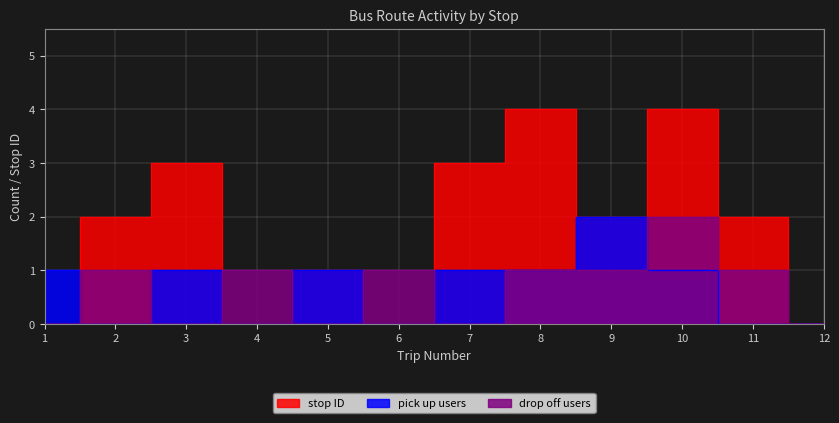

Which series has the widest spread of values?

stop ID